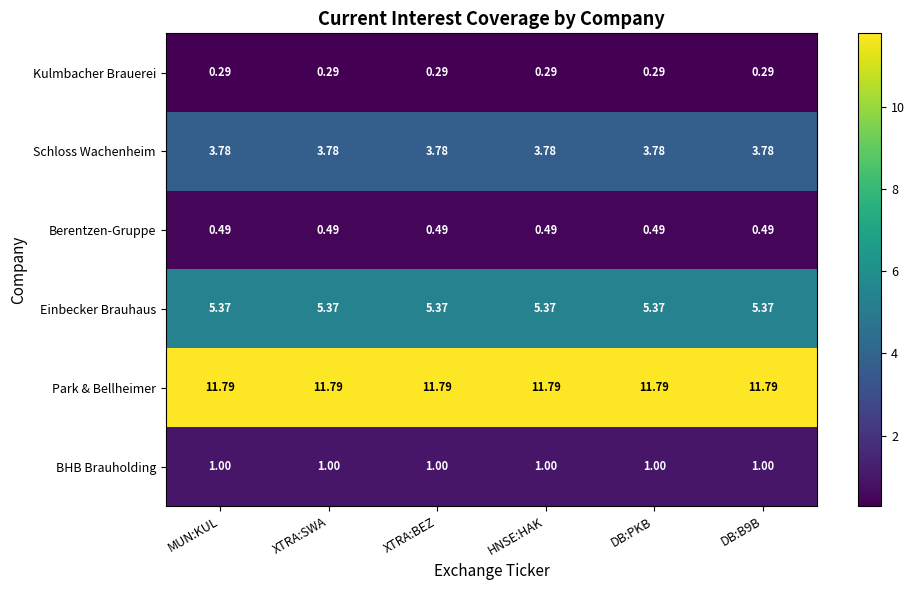

How many series are shown in this chart?

6